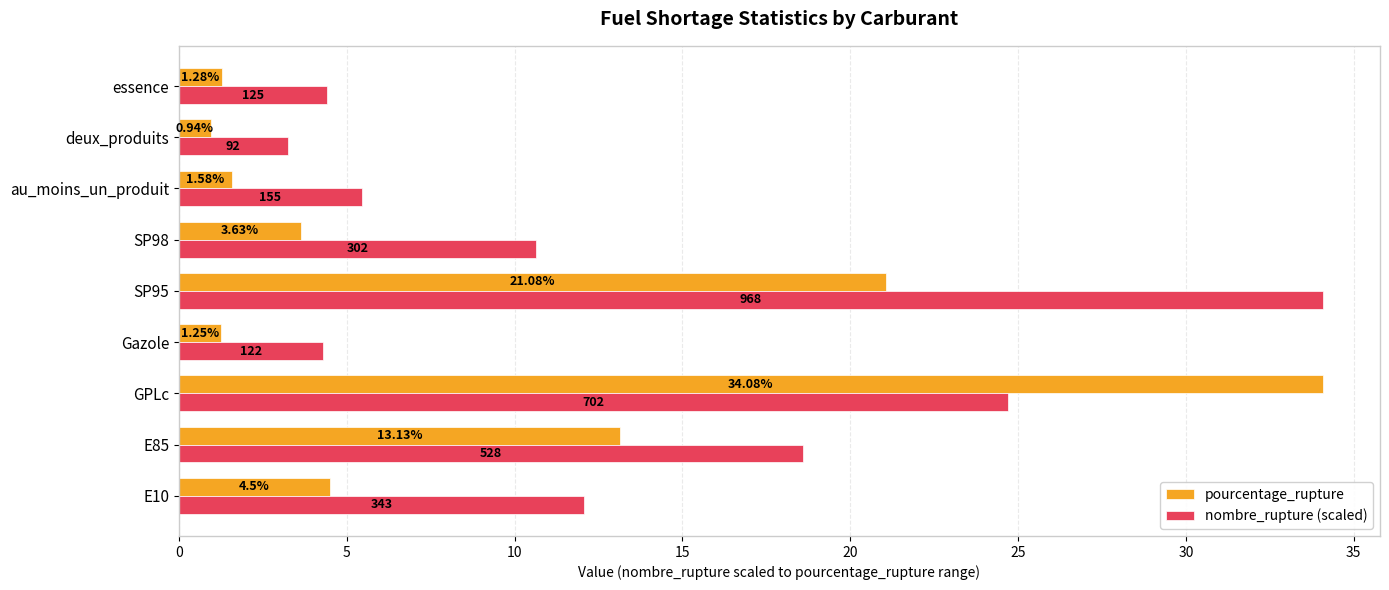

At which label does pourcentage_rupture reach its minimum?

deux_produits